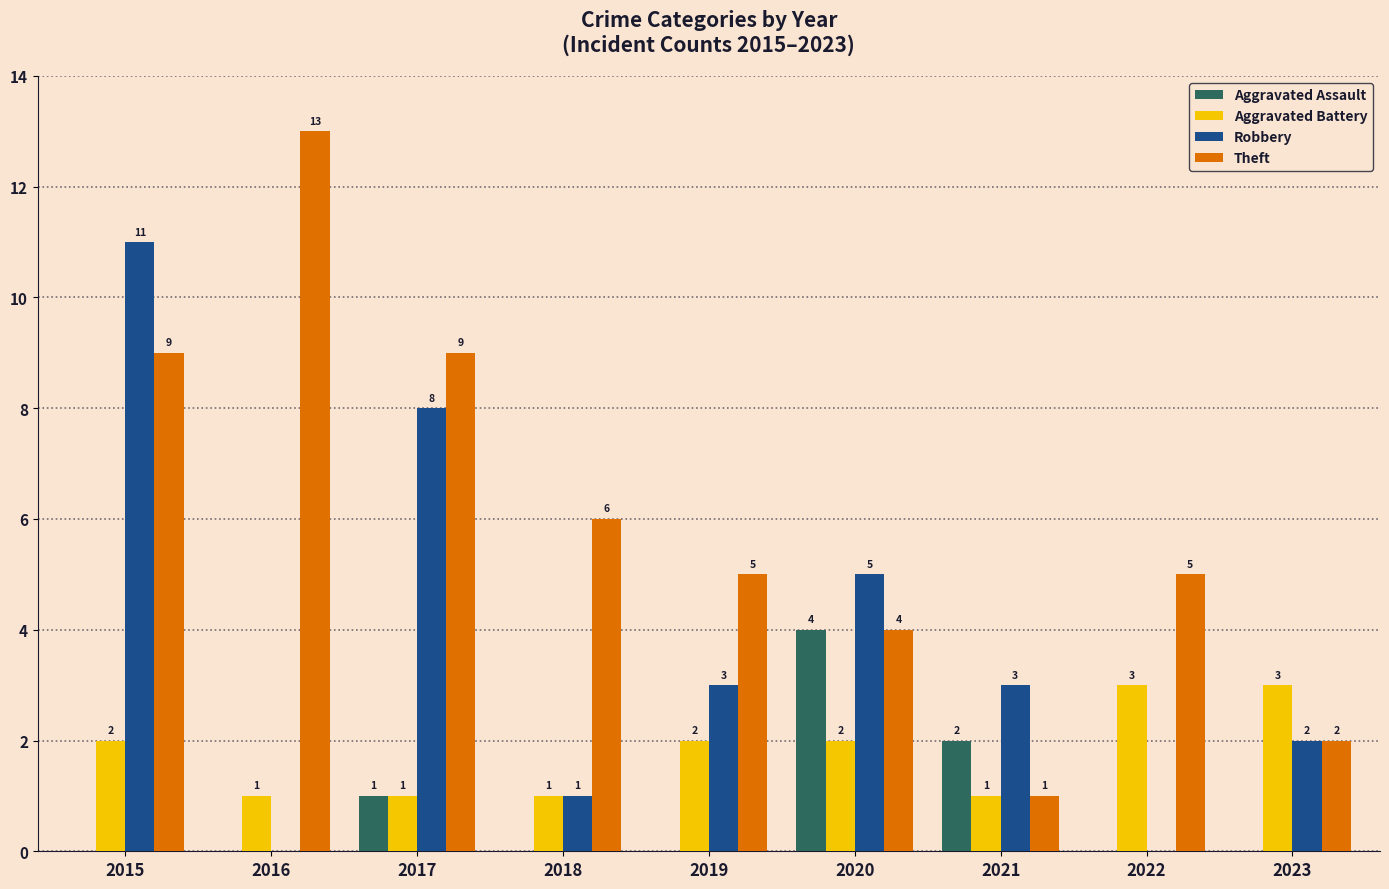

Between 2015 and 2020, which series saw the biggest shift?

Robbery